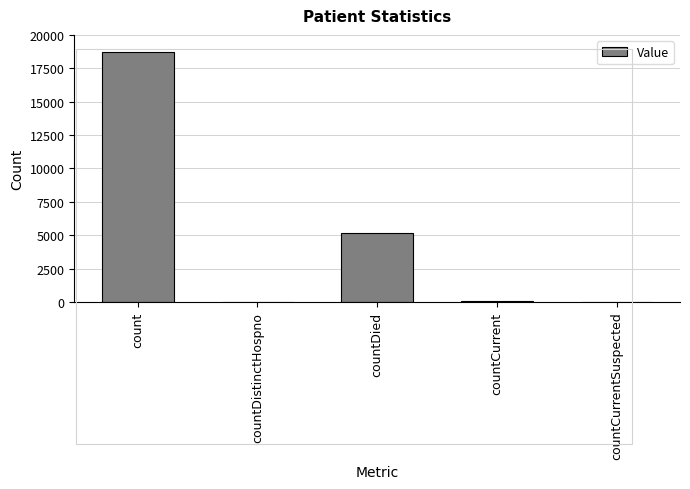

Which has a higher value, countDied or countCurrent?

countDied